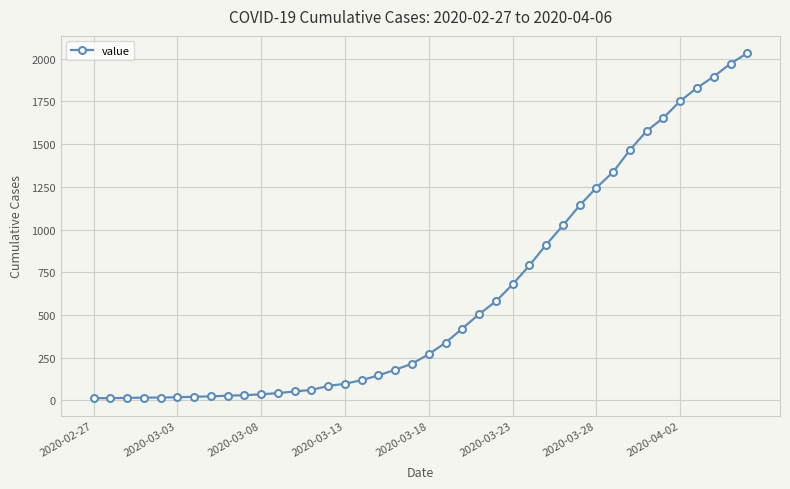

What is the greatest value displayed?

2032